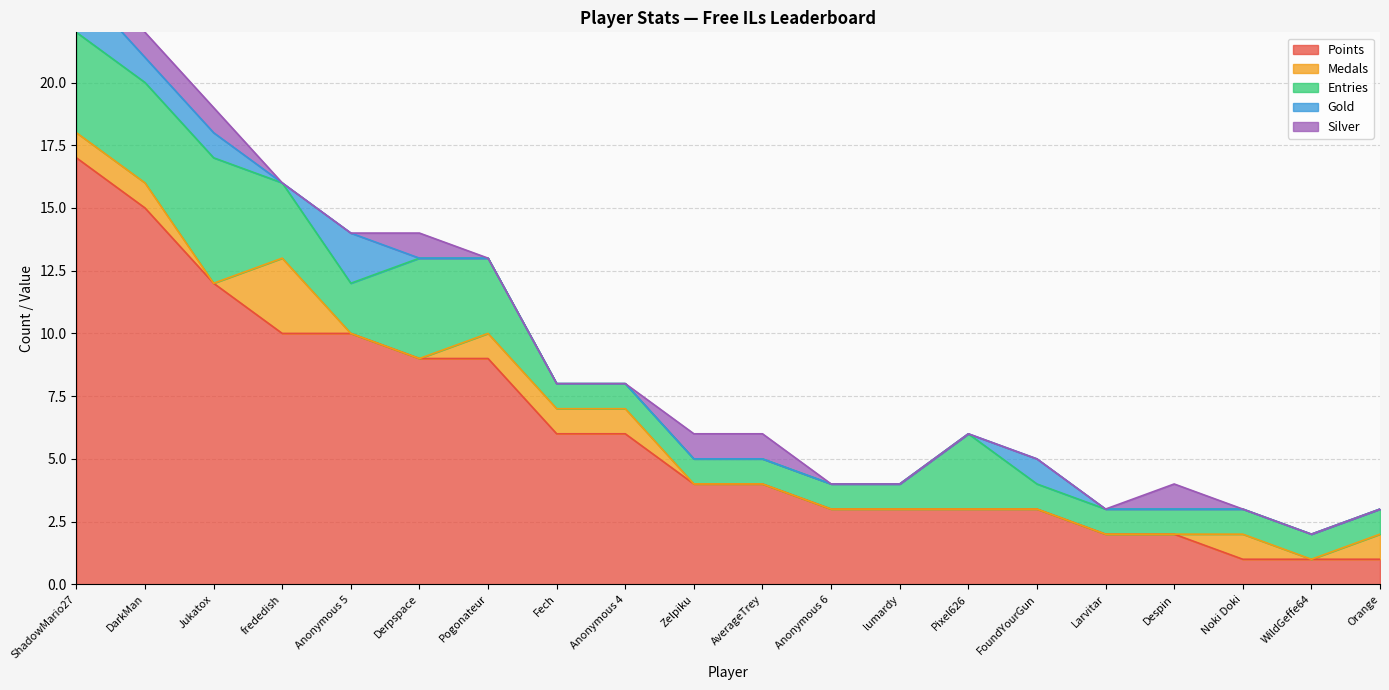

Where is Medals nearest to the value 1?

ShadowMario27